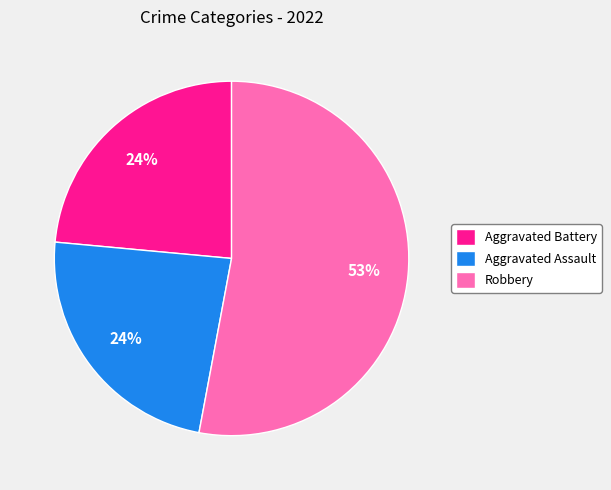

Do Robbery and Aggravated Battery together represent more than half of the pie?

Yes